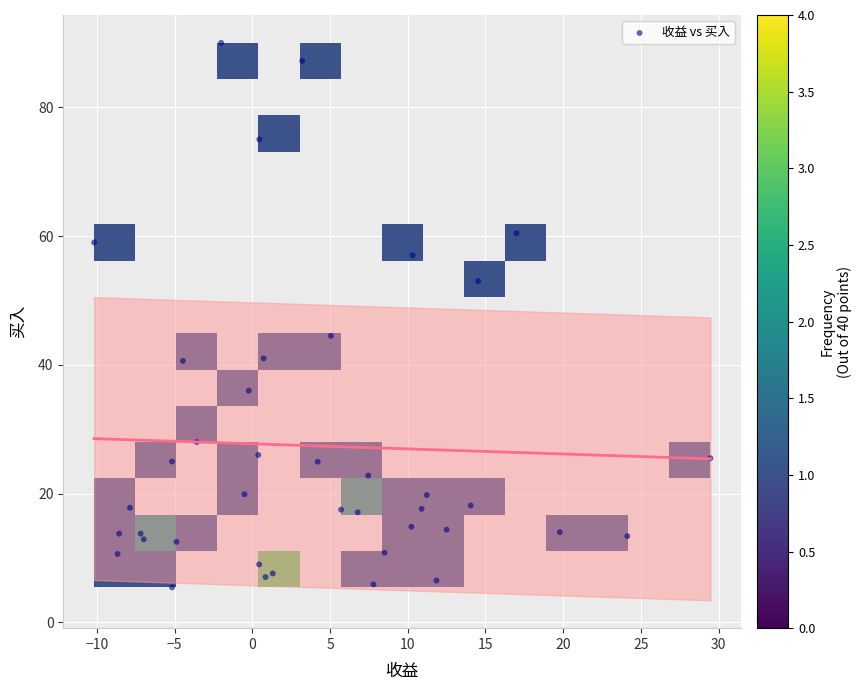

What Y value in the scatter plot is closest to 47?

44.5